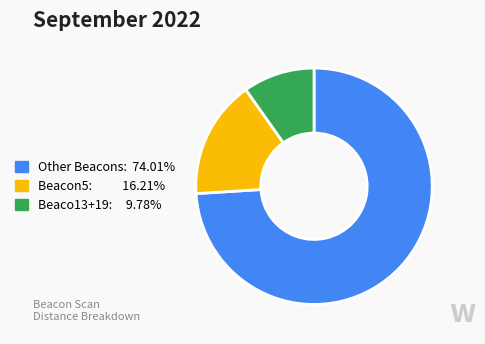

How many slices are in this pie chart?

3